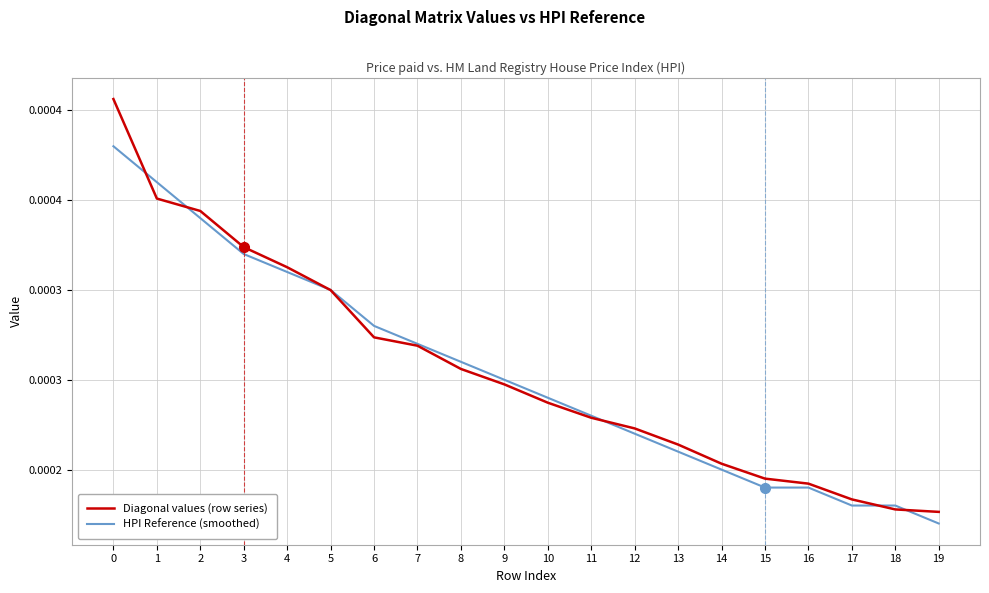

Which has a higher value, 17 or 1?

1